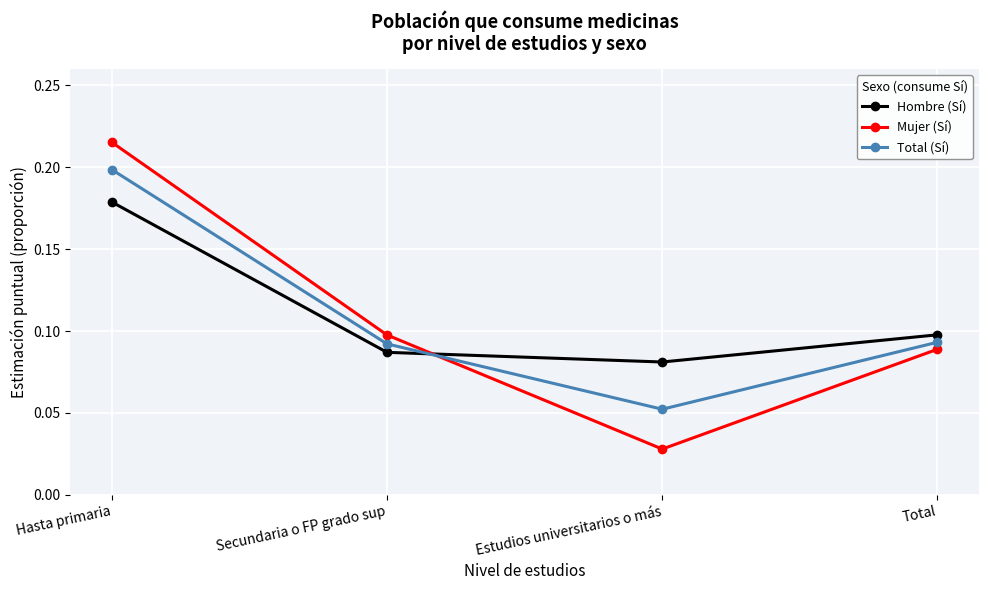

True or false: Hombre (Sí) has a value of 0.0 at Secundaria o FP grado sup.

False